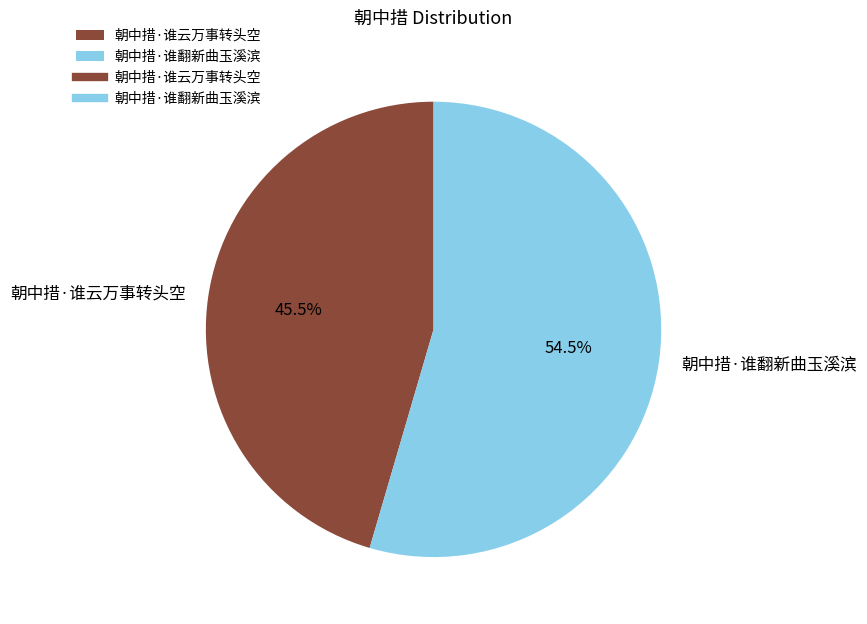

Which slice is the smallest?

朝中措·谁云万事转头空